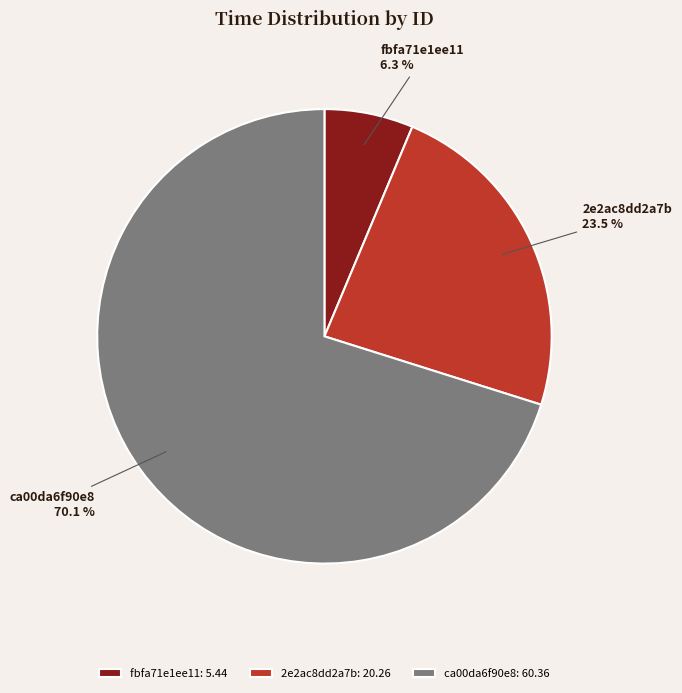

To the nearest percent, what percentage of the pie is fbfa71e1ee11?

6%